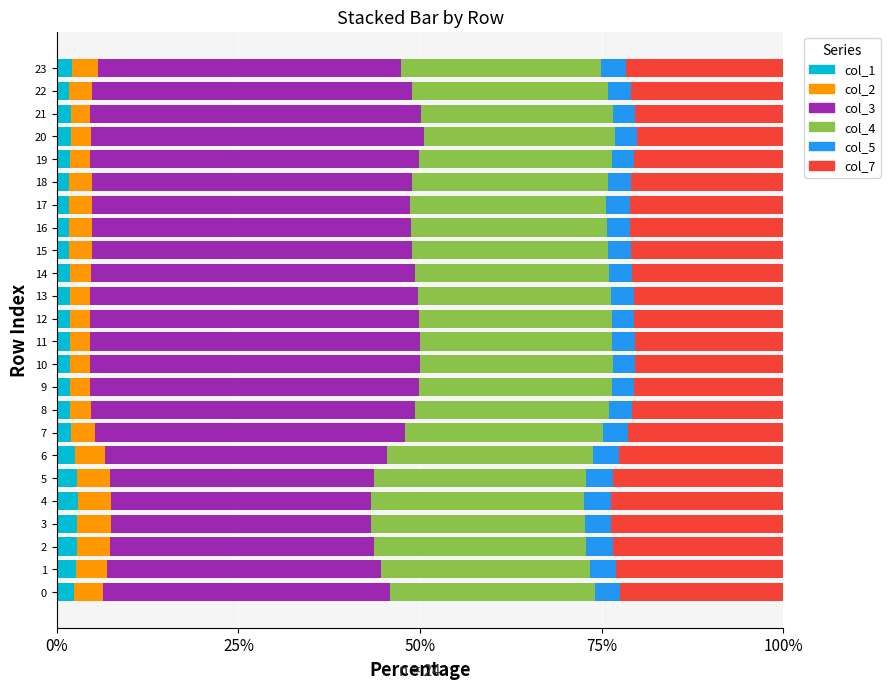

What are all the series names shown in the legend?

col_1, col_2, col_3, col_4, col_5, col_7